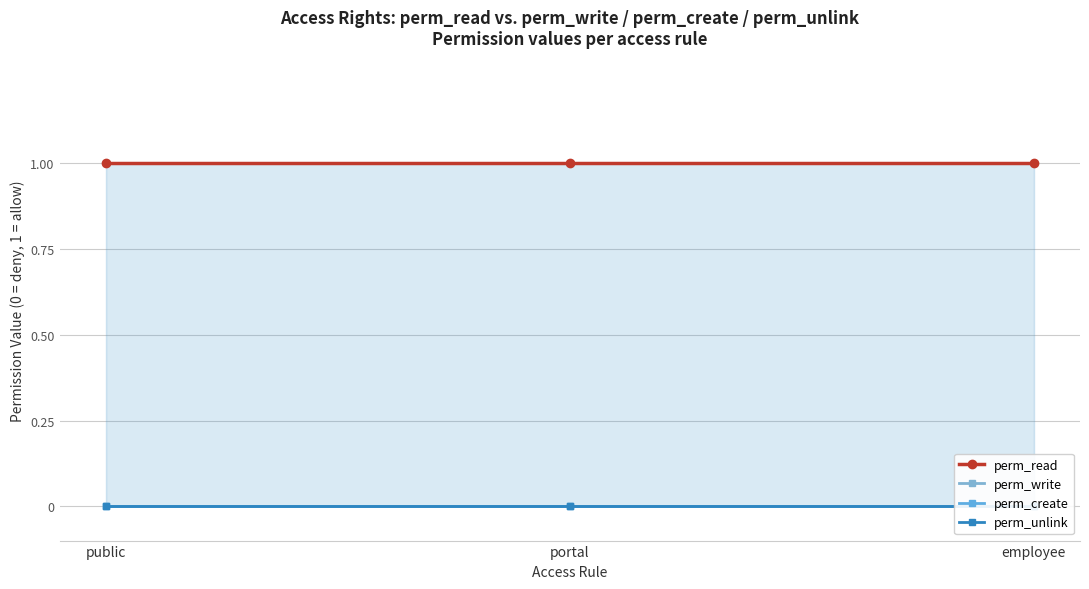

What is the total value across all series at portal?

1